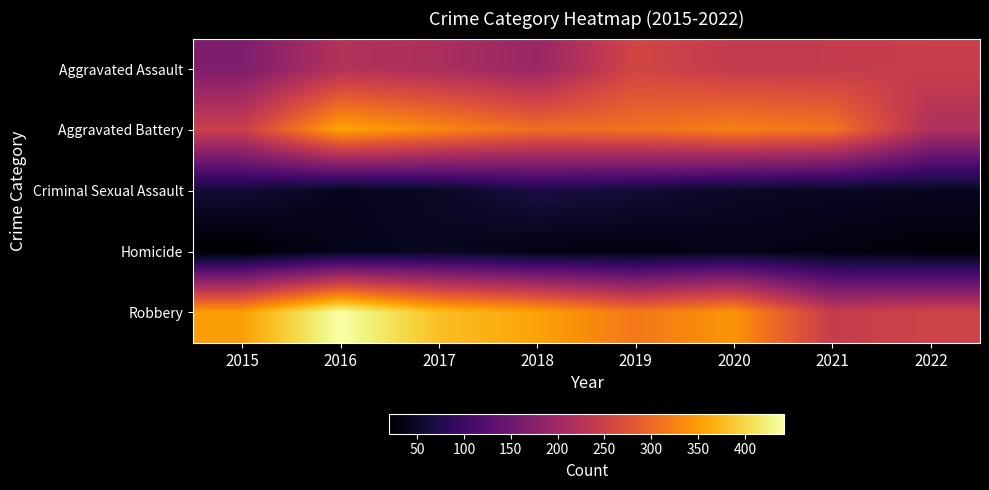

Rank the series at 2017 from lowest to highest value.

Homicide, Criminal Sexual Assault, Aggravated Assault, Aggravated Battery, Robbery